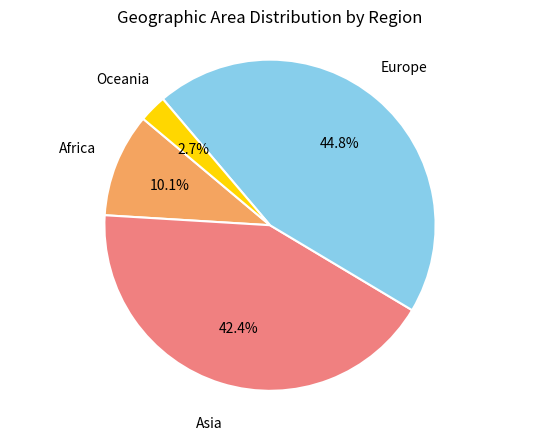

Does any single category account for the majority?

No